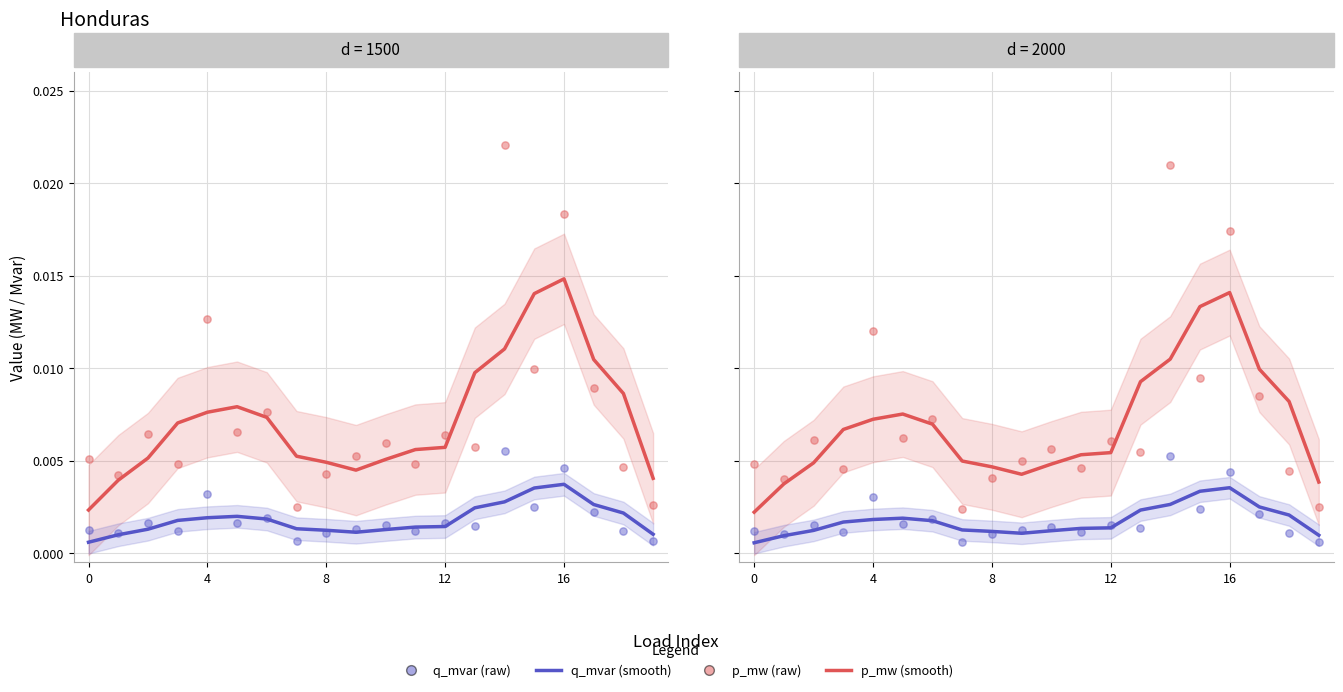

What are all the series names shown in the legend?

p_mw (smooth), q_mvar (smooth), p_mw (raw), q_mvar (raw)